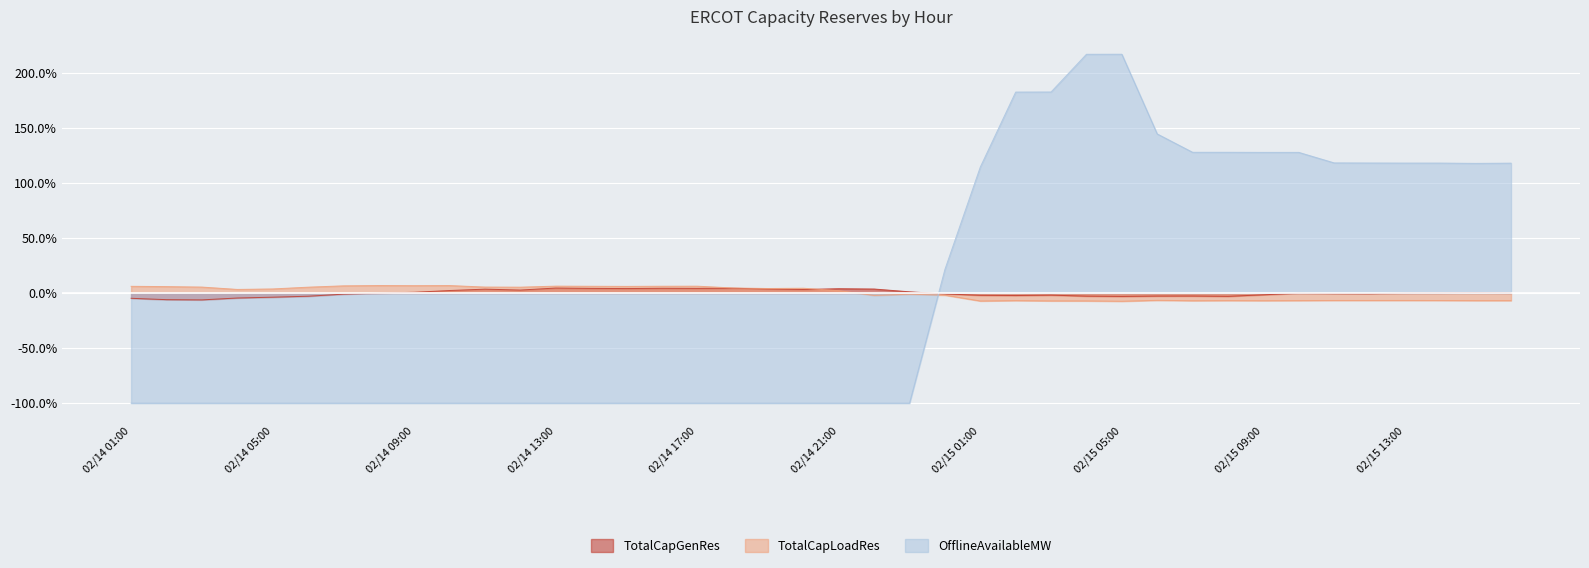

What is the difference between the highest and lowest values at 02/14 14:00?

106.2